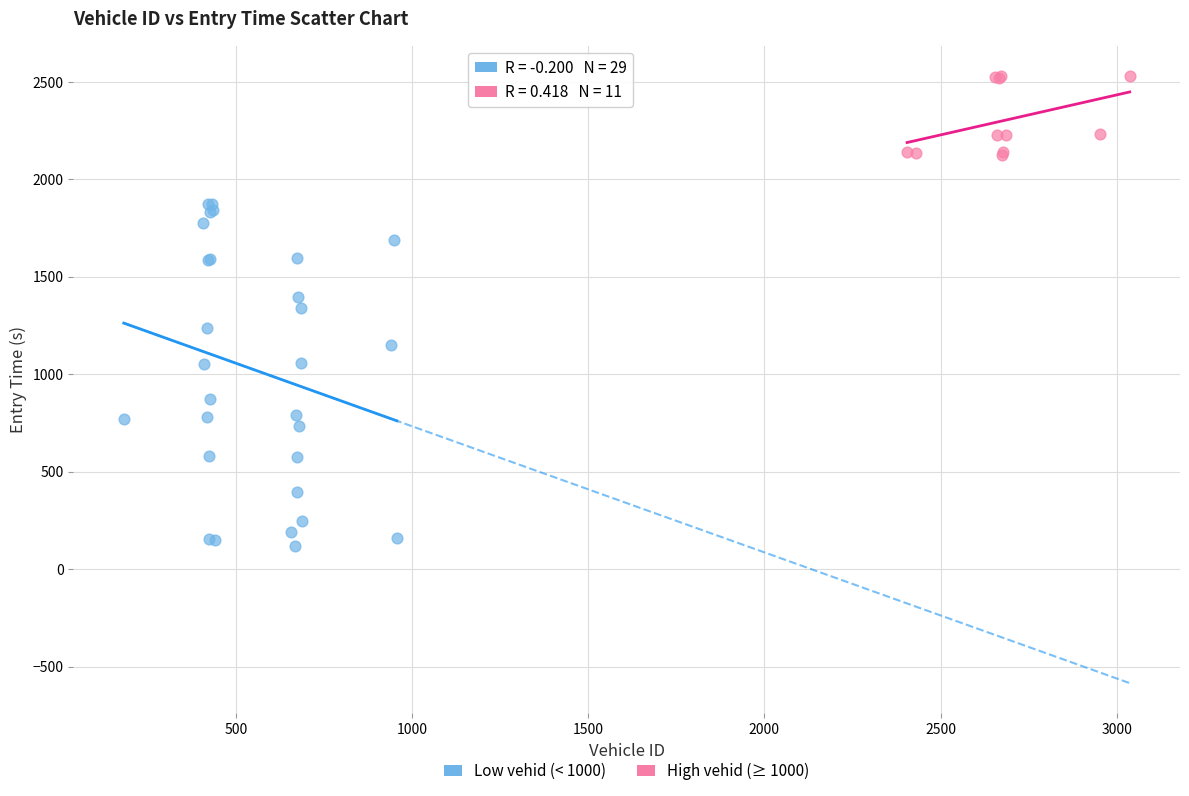

Which series reaches the maximum Y coordinate?

High vehid (≥ 1000)